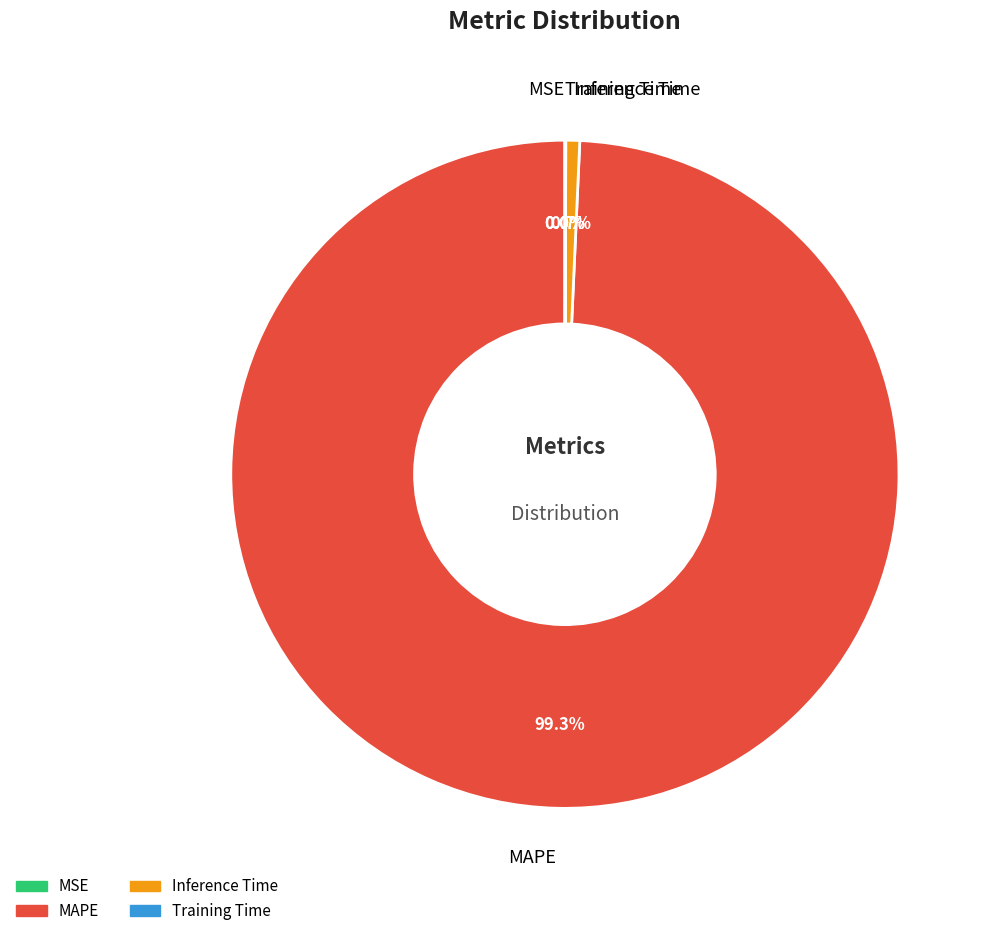

What is the largest slice in the pie chart?

MAPE